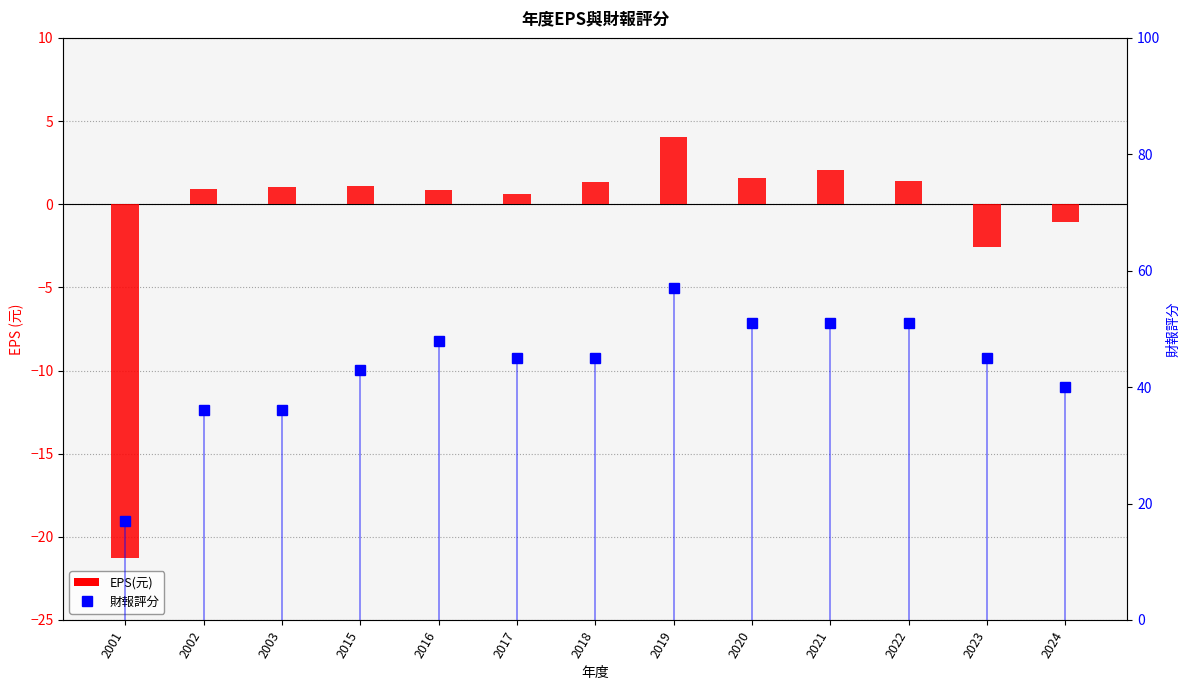

Is it true that EPS(元) equals 0.2 at 2017?

False